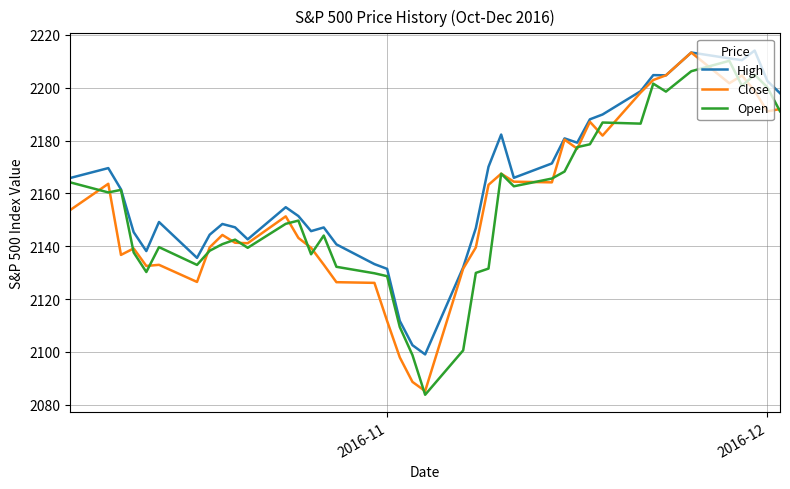

How many interior local peaks does the High series have?

10